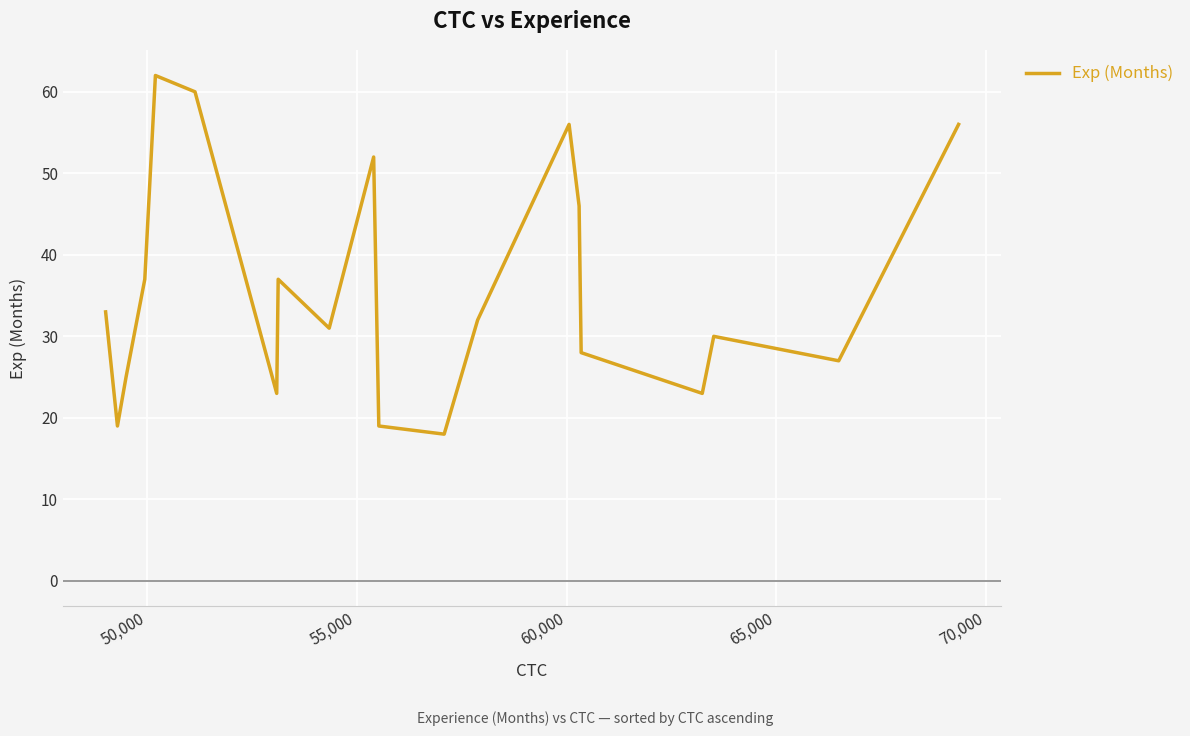

What is the difference between the maximum and minimum values?

44